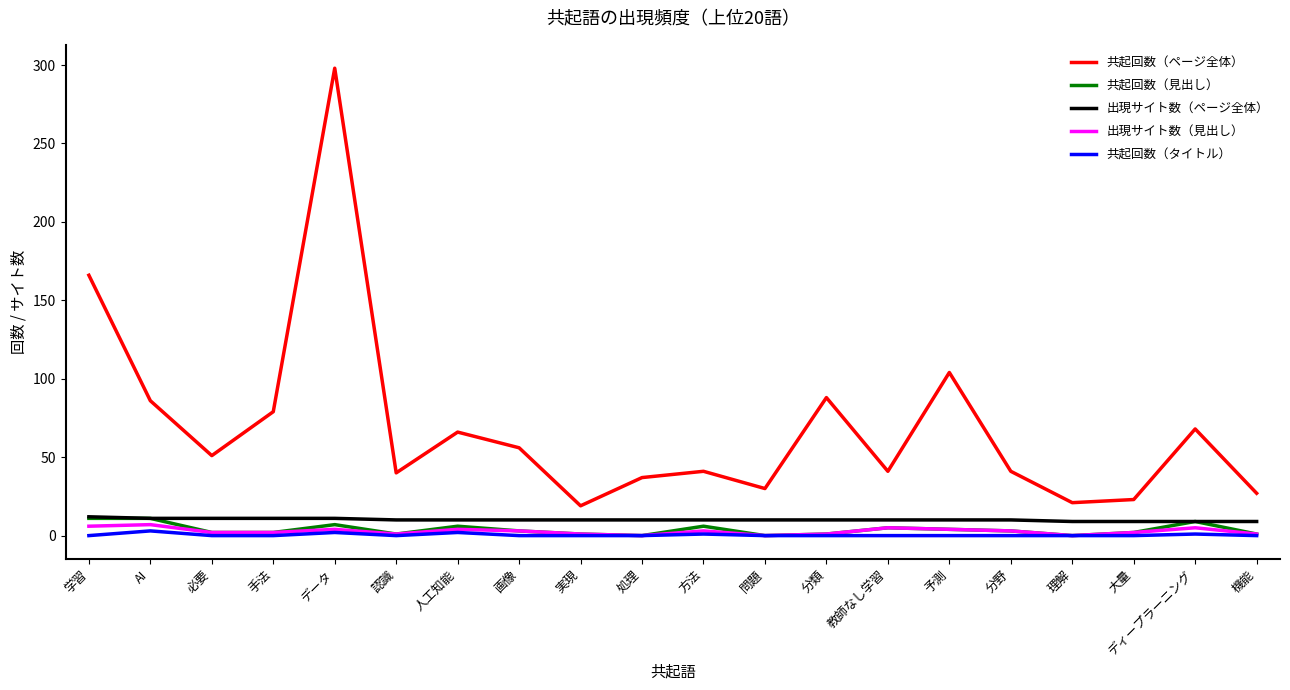

What is the highest value of the 共起回数（見出し） series?

11